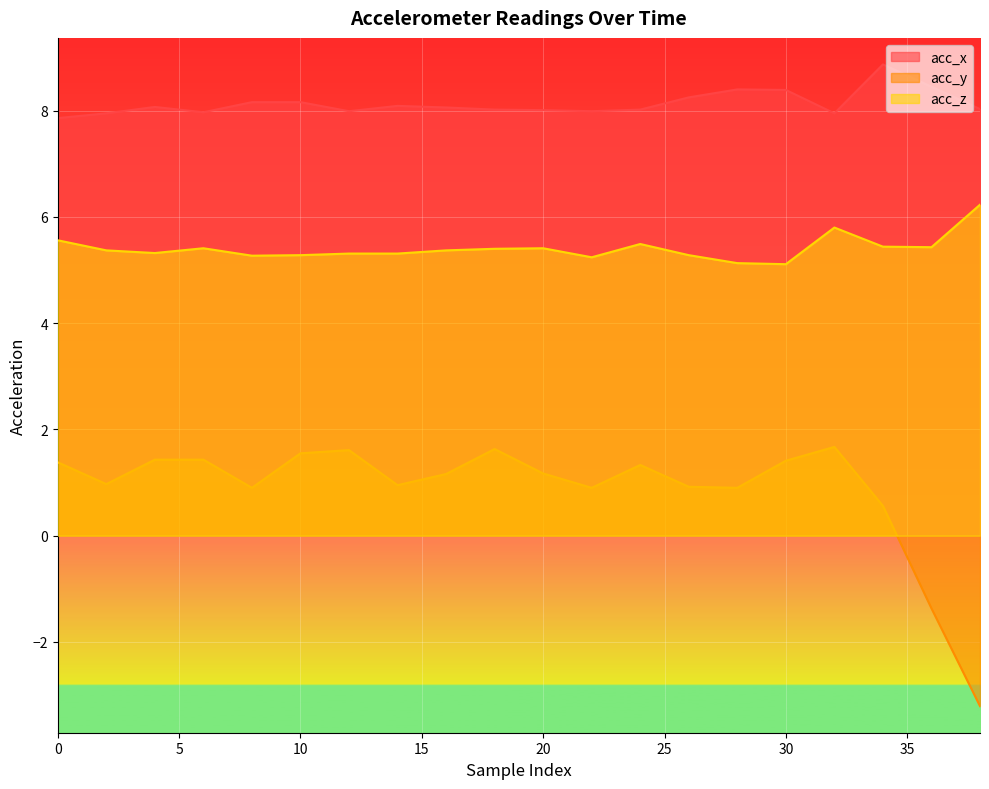

At 34, list the series in order from largest to smallest.

acc_x, acc_z, acc_y